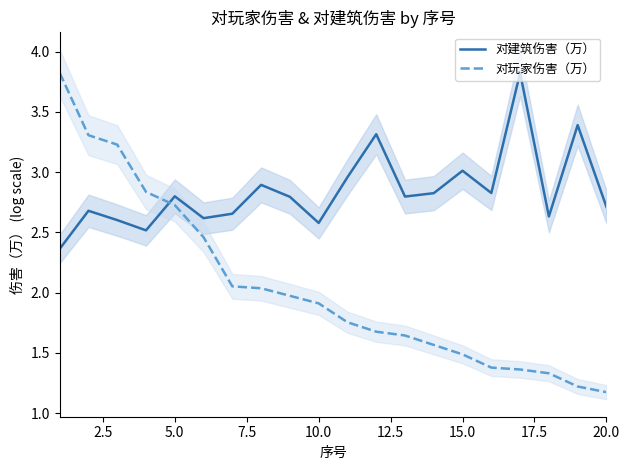

Is it true that 对玩家伤害（万） equals 0.3 at 15.0?

False